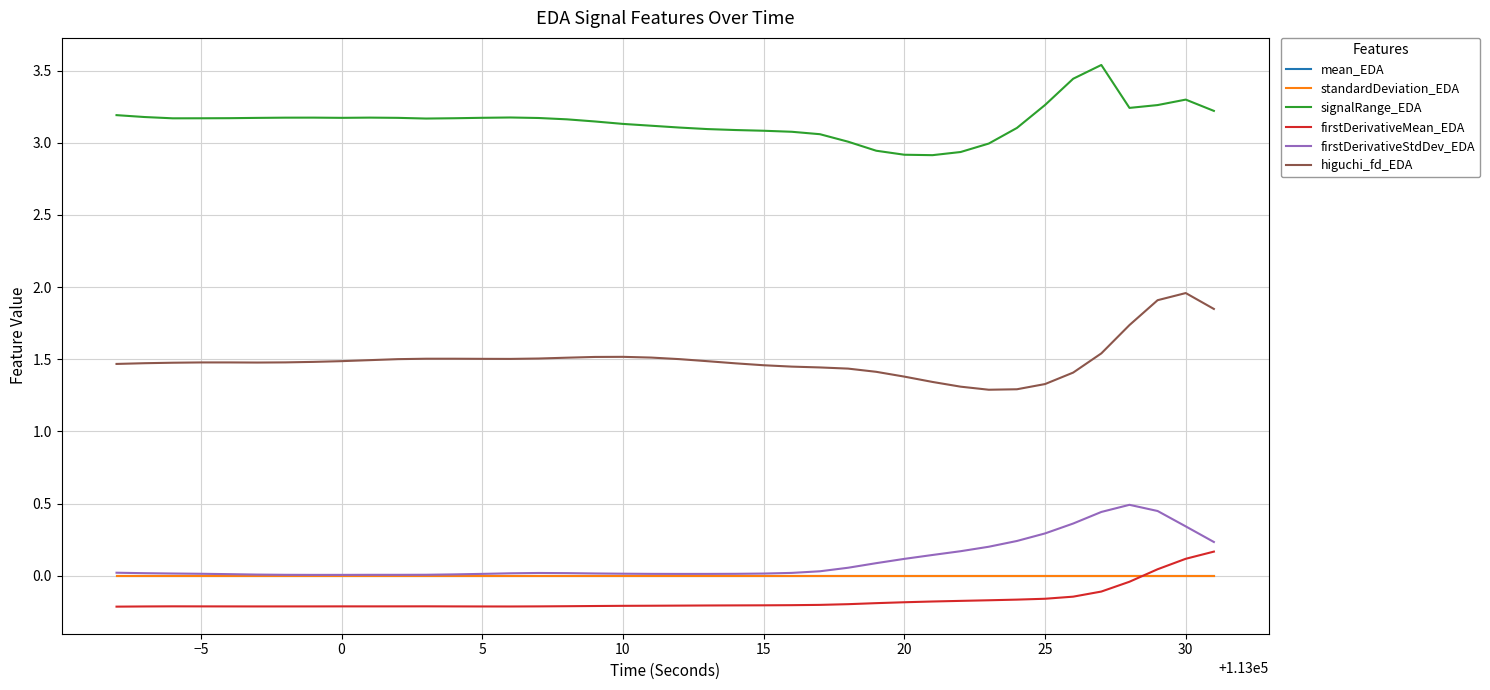

True or false: firstDerivativeMean_EDA and signalRange_EDA cross at least once.

False